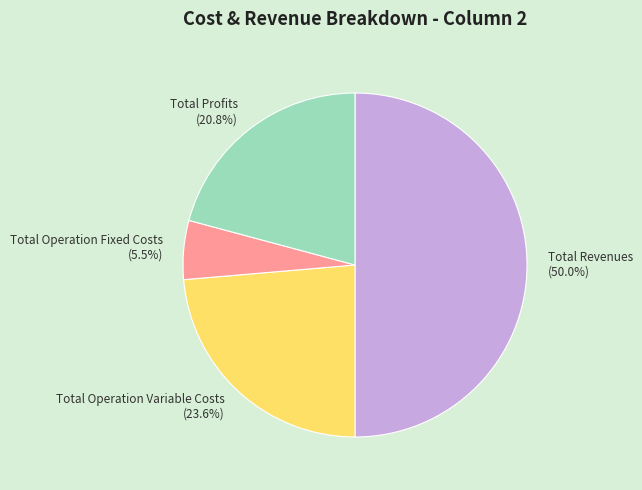

Rank the categories by value from lowest to highest.

Total Operation Fixed Costs, Total Profits, Total Operation Variable Costs, Total Revenues